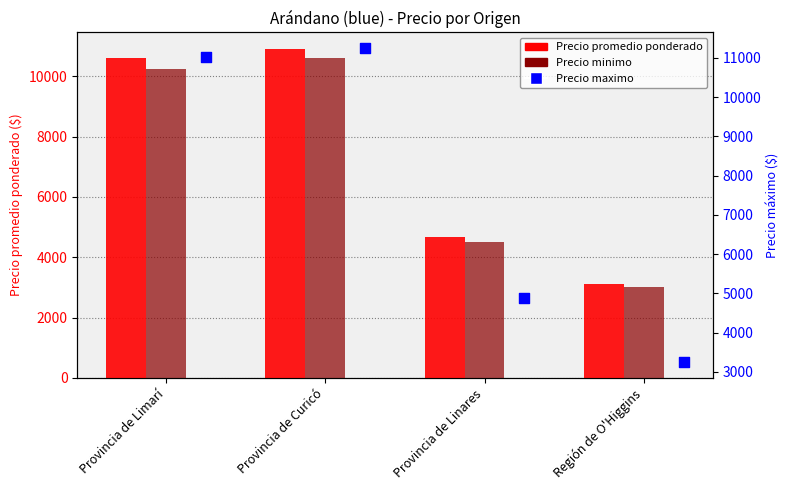

At which category is the sum across all series the highest?

Provincia de Curicó